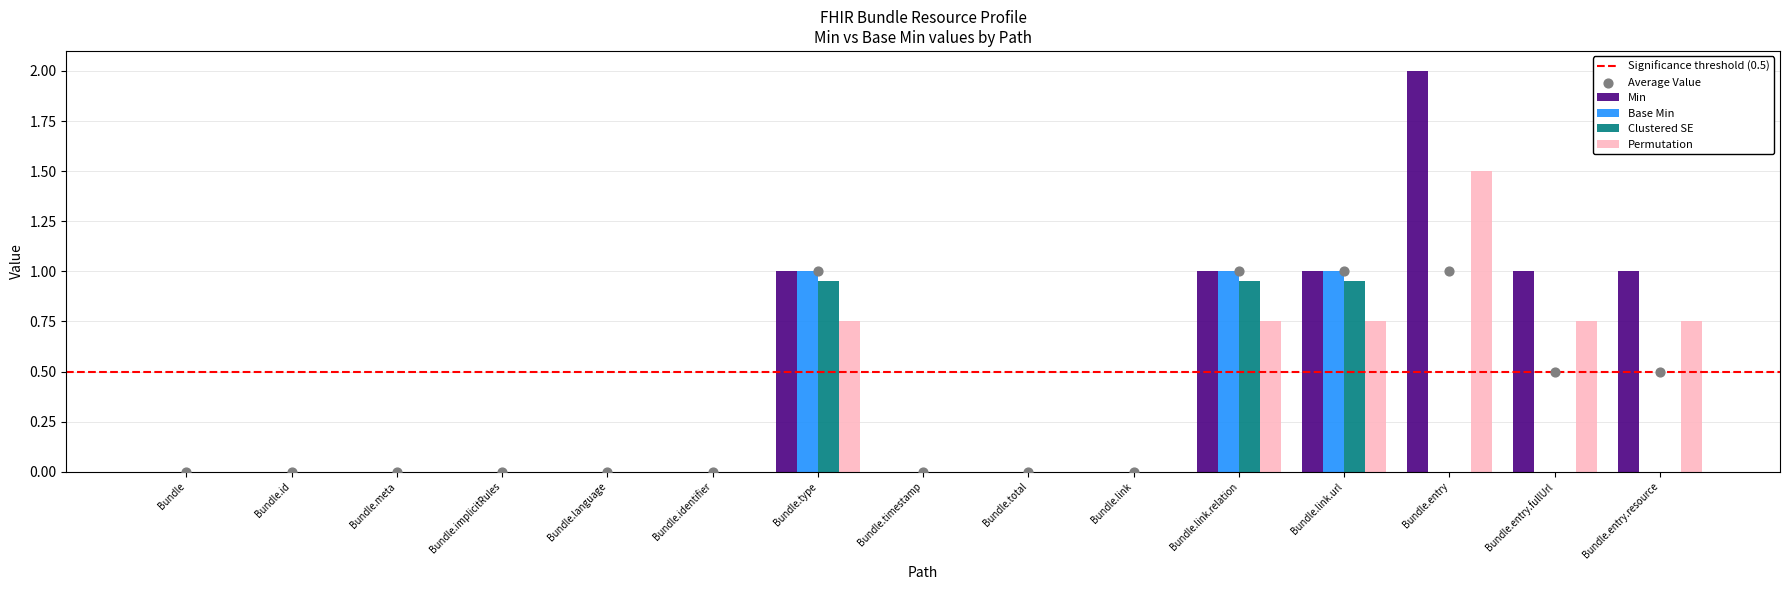

Which series has the largest Y range (max minus min)?

Min